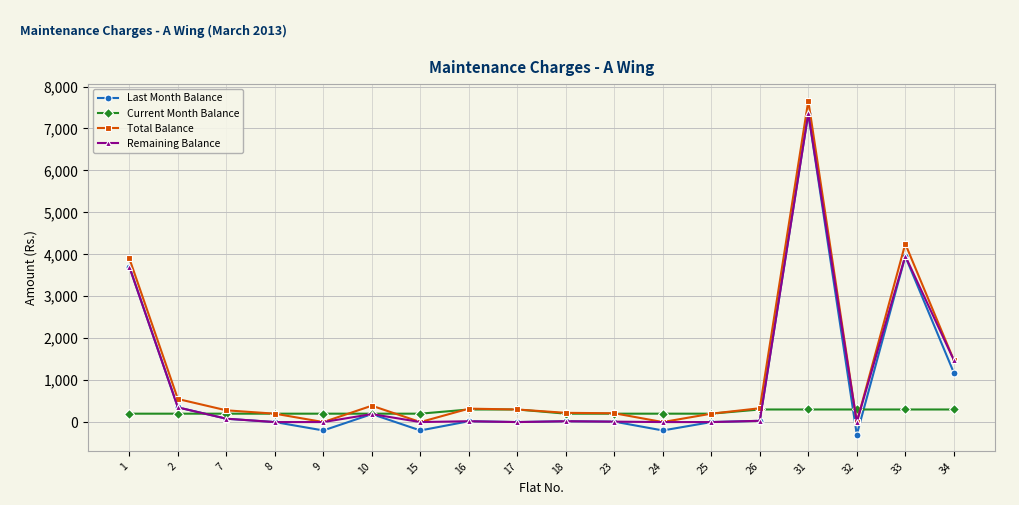

The value of Remaining Balance at 26 is 30. True or false?

True